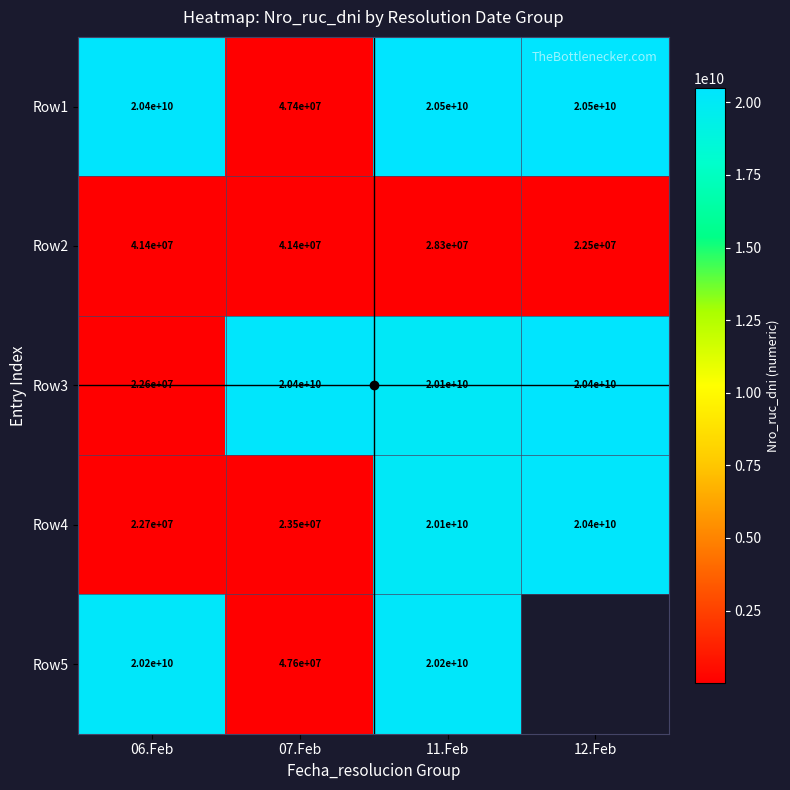

Which category has the lowest value in the Row3 series?

06.Feb